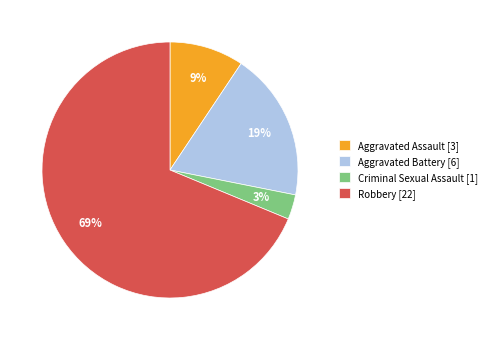

To the nearest percent, what is the combined percentage of Aggravated Assault and Robbery?

78%